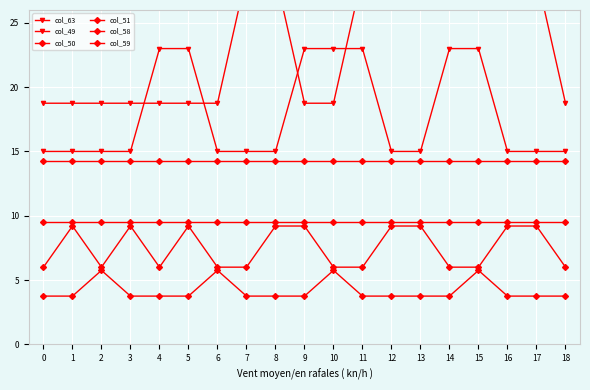

Which series has the largest total across all categories?

col_63